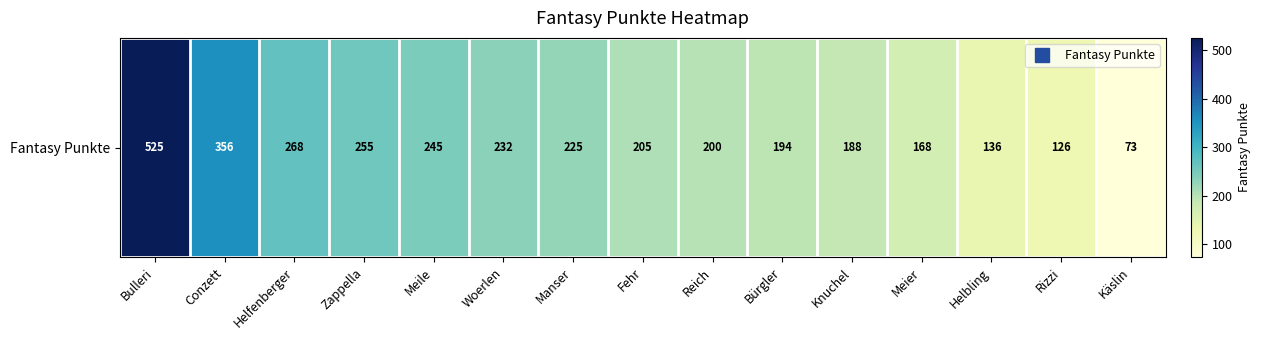

Reading left to right, transcribe all the data shown in this chart.

525	356	268	255	245	232	225	205	200	194	188	168	136	126	73